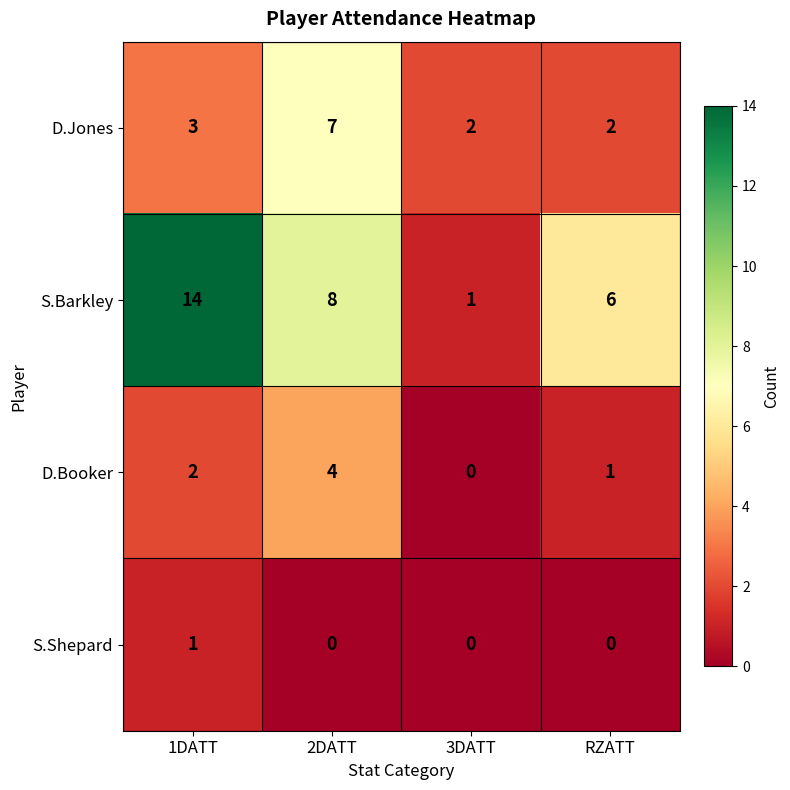

What is the sum of the D.Jones values at 2DATT and 1DATT?

10